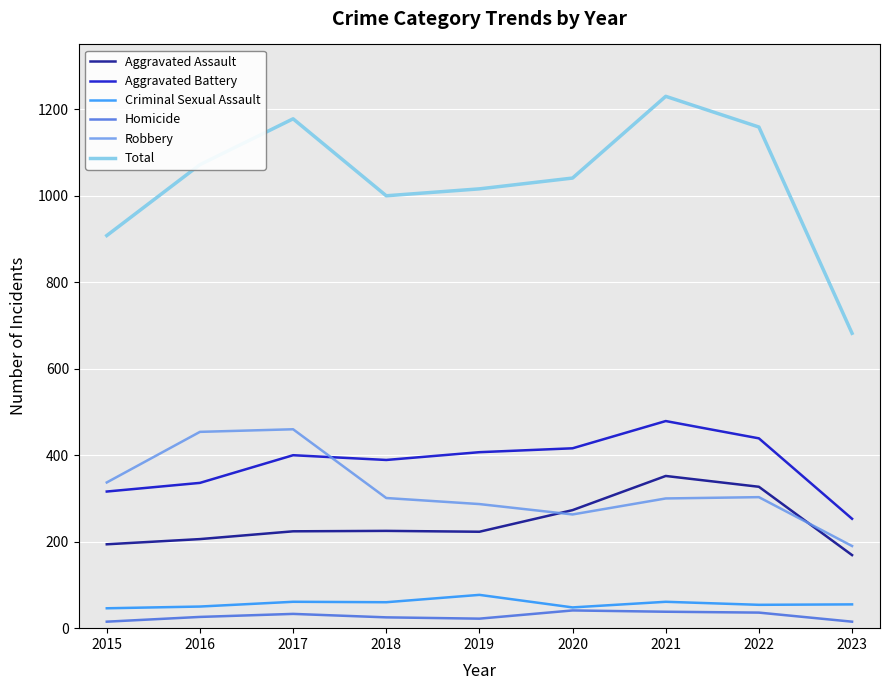

At which category is the sum across all series the highest?

2021